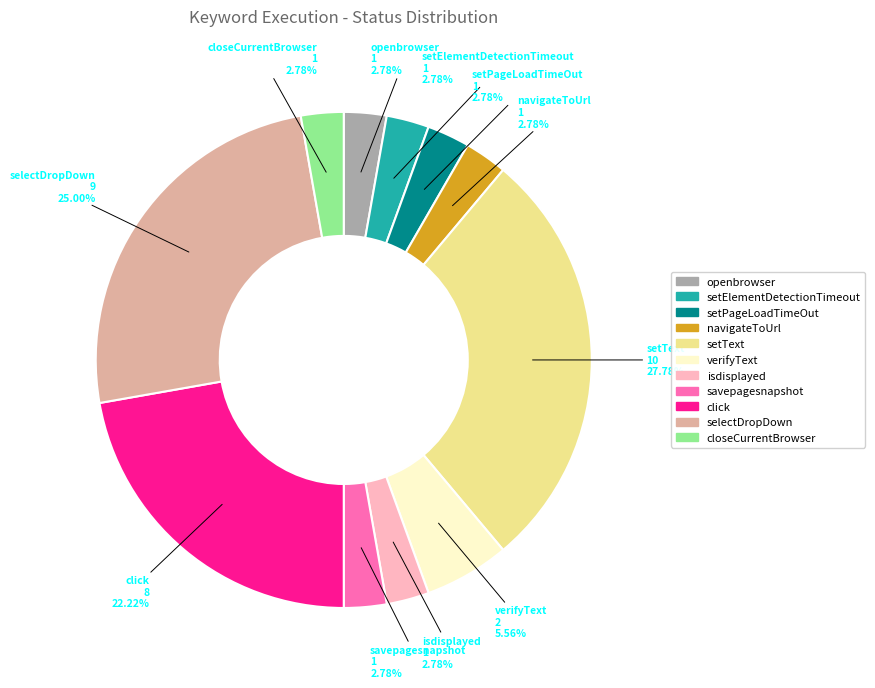

Is there any slice that represents more than half of the pie?

No